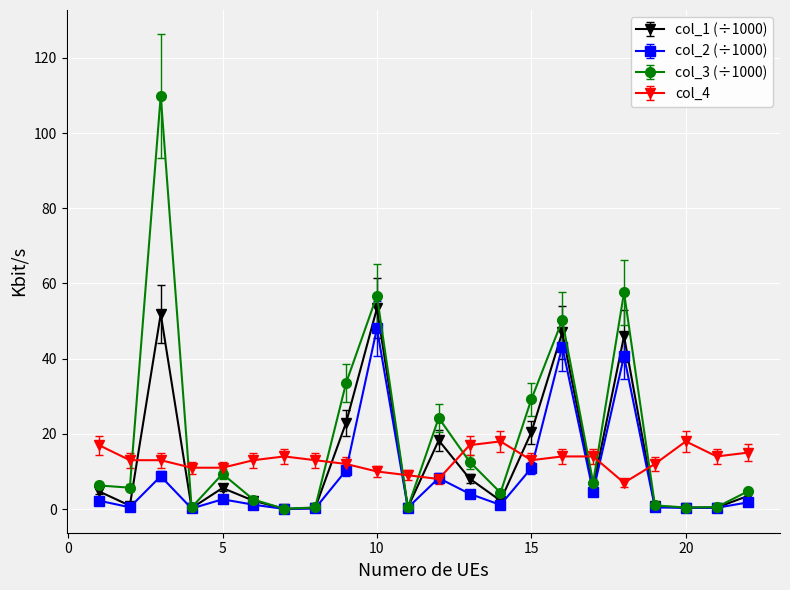

After their last crossing, which series has the higher values: col_1 (÷1000) or col_4?

col_4